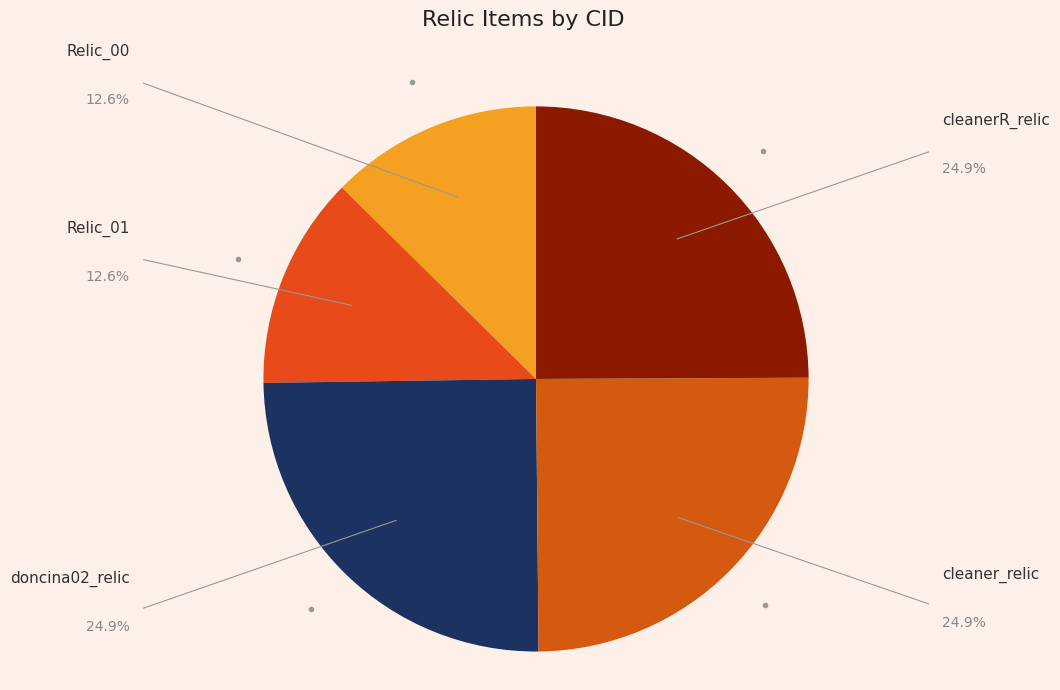

Does Relic_00 represent more than half of the total?

No